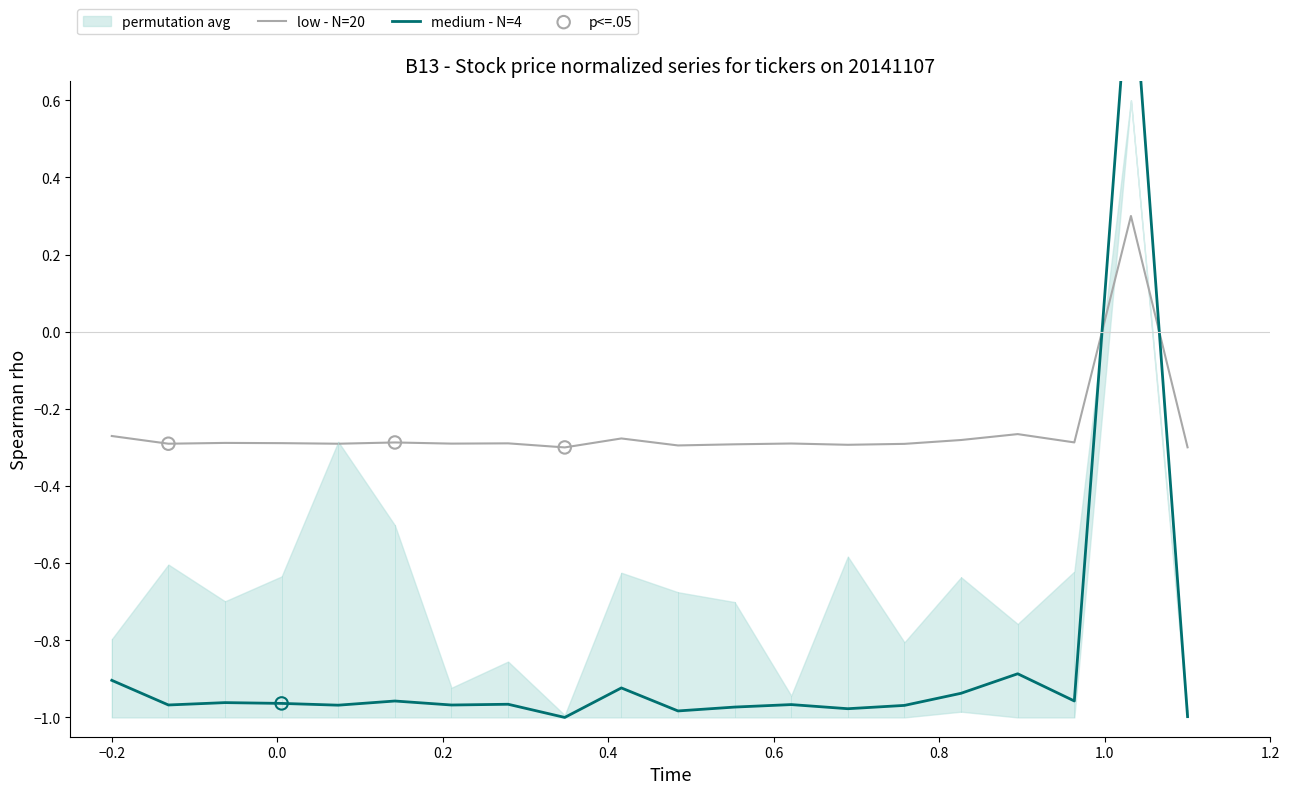

What are all the series names shown in the legend?

low - N=20, medium - N=4